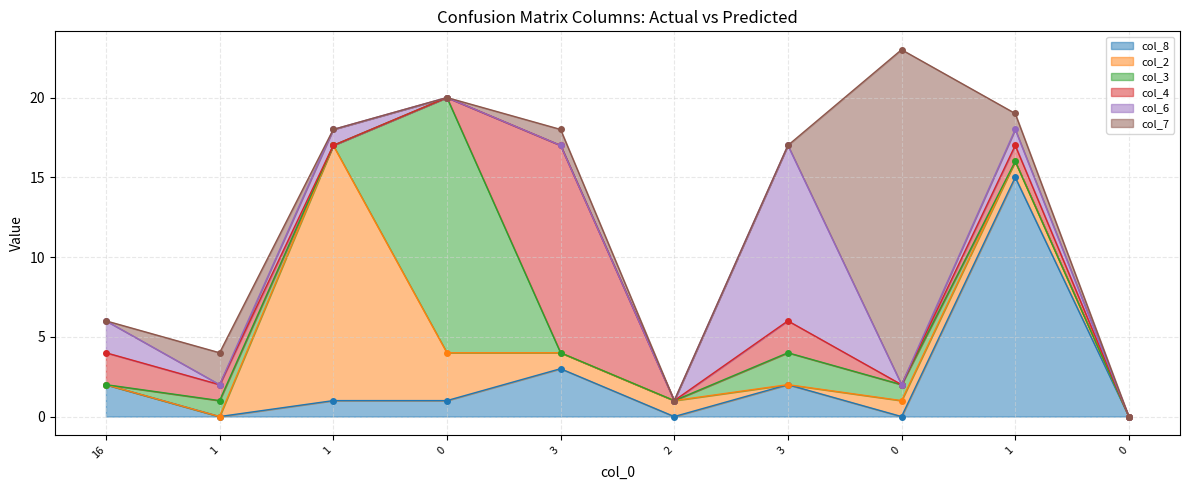

Is the value of col_2 line at 1 greater than the value of col_7 line at 2?

No